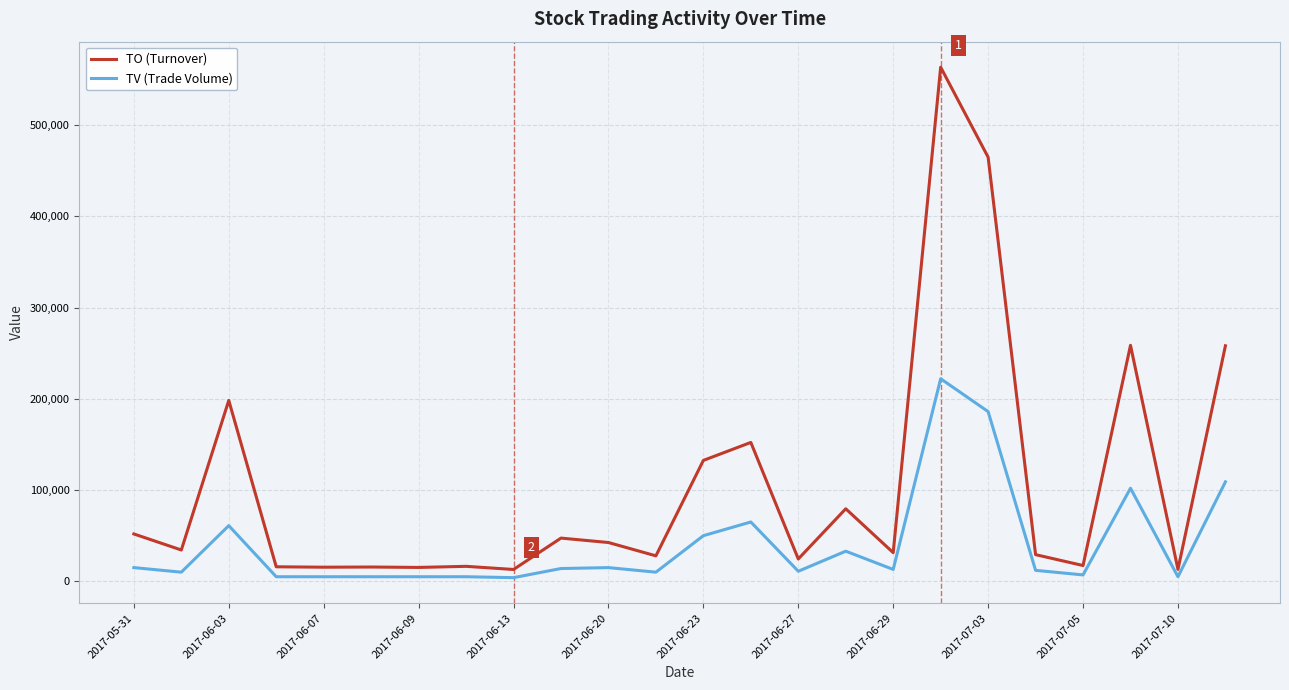

True or false: TO (Turnover) and TV (Trade Volume) cross at least once.

False